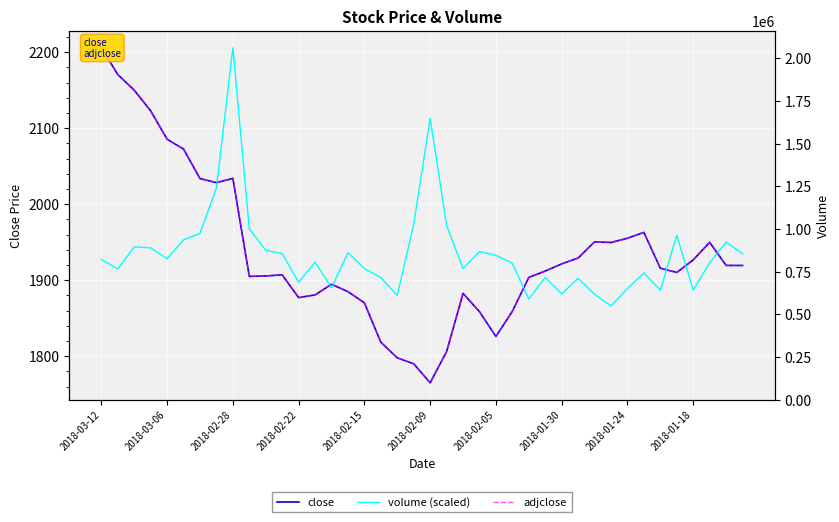

At how many categories does at least one series exceed 2082?

7